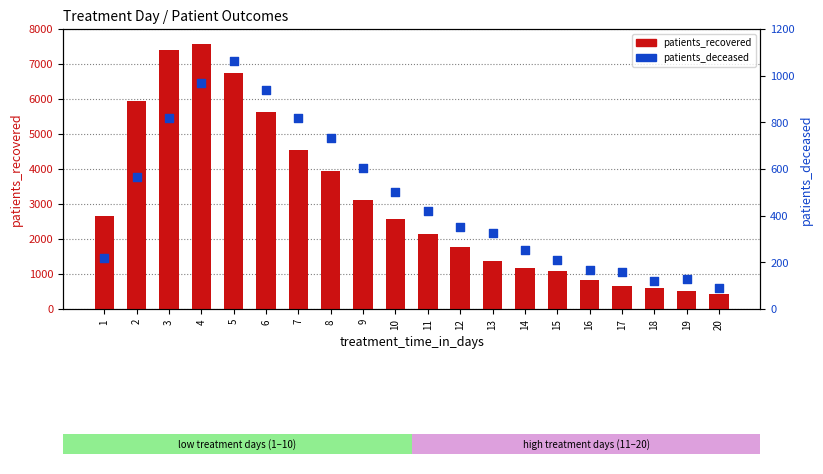

Which series has the largest total across all categories?

patients_recovered